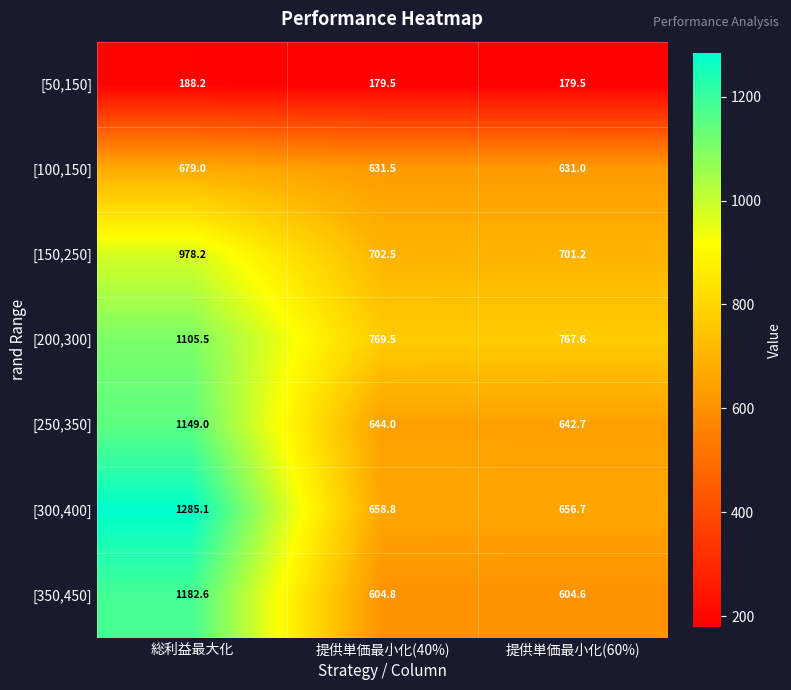

Reading right to left, what are all the values shown in this chart?

[50,150]: 提供単価最小化(60%)=179.5	提供単価最小化(40%)=179.5	総利益最大化=188.2
[100,150]: 提供単価最小化(60%)=631.0	提供単価最小化(40%)=631.5	総利益最大化=679.0
[150,250]: 提供単価最小化(60%)=701.2	提供単価最小化(40%)=702.5	総利益最大化=978.2
[200,300]: 提供単価最小化(60%)=767.6	提供単価最小化(40%)=769.5	総利益最大化=1105.5
[250,350]: 提供単価最小化(60%)=642.7	提供単価最小化(40%)=644.0	総利益最大化=1149.0
[300,400]: 提供単価最小化(60%)=656.7	提供単価最小化(40%)=658.8	総利益最大化=1285.1
[350,450]: 提供単価最小化(60%)=604.6	提供単価最小化(40%)=604.8	総利益最大化=1182.6